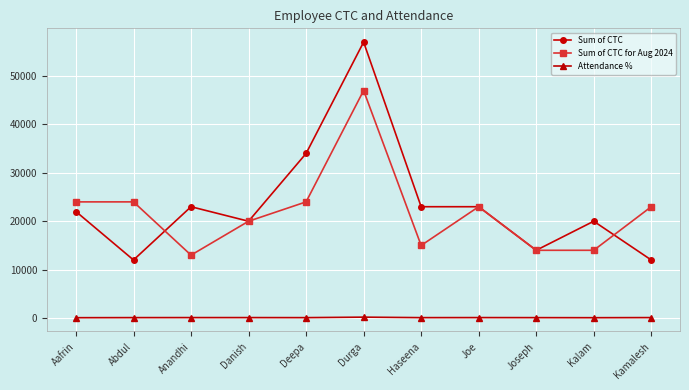

What is the label of the 8th point from the left?

Joe